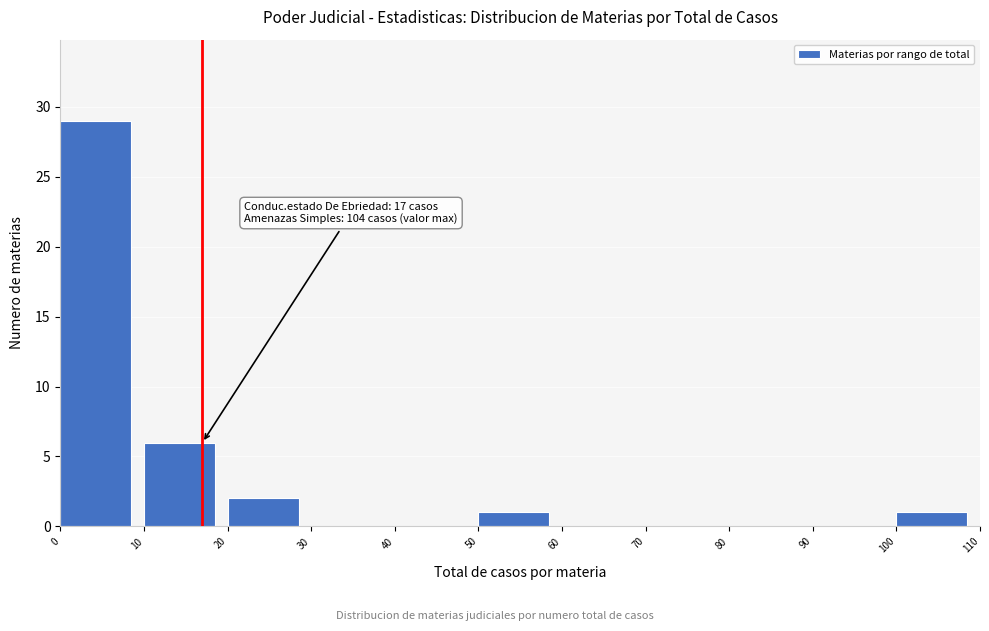

Which range on the x-axis has the tallest bar?

0 to 10